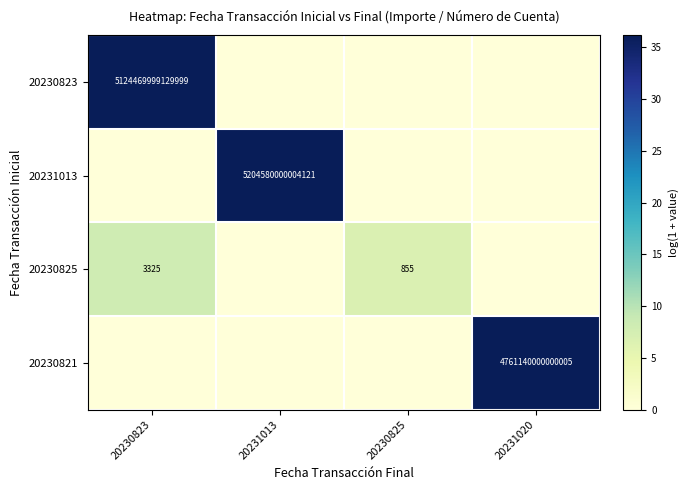

True or false: 20230823 has a value of 5124469999129999 at 20230823.

True